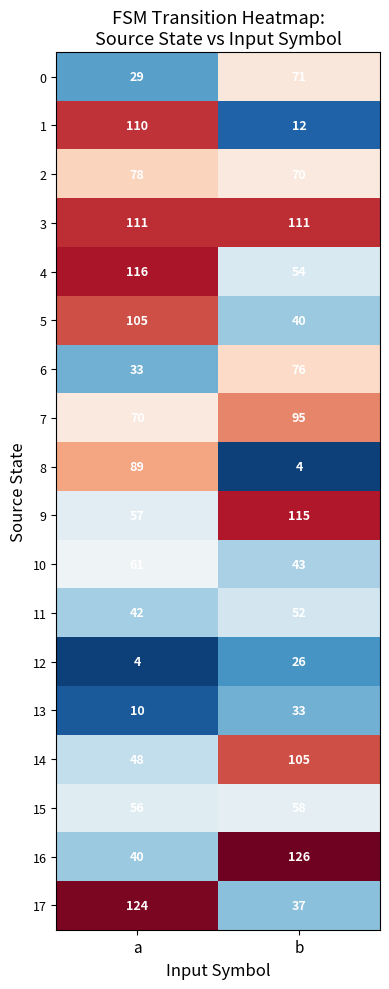

Which series changed the most between a and b?

1